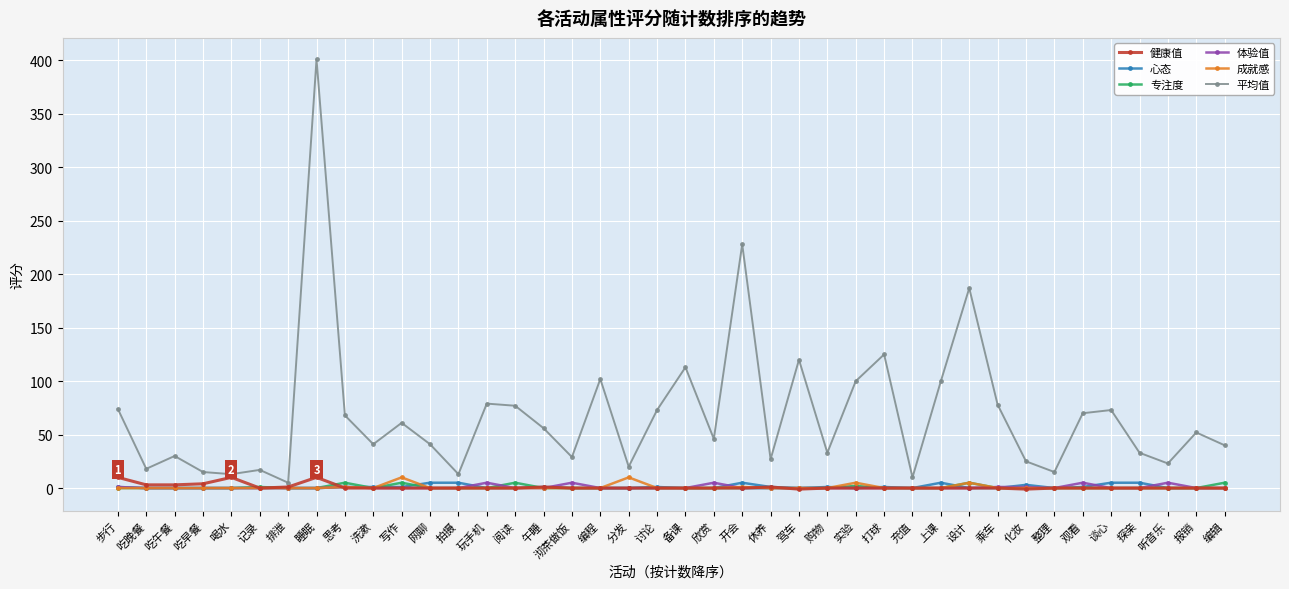

What is the difference between the maximum and second lowest values in the 专注度 series?

5